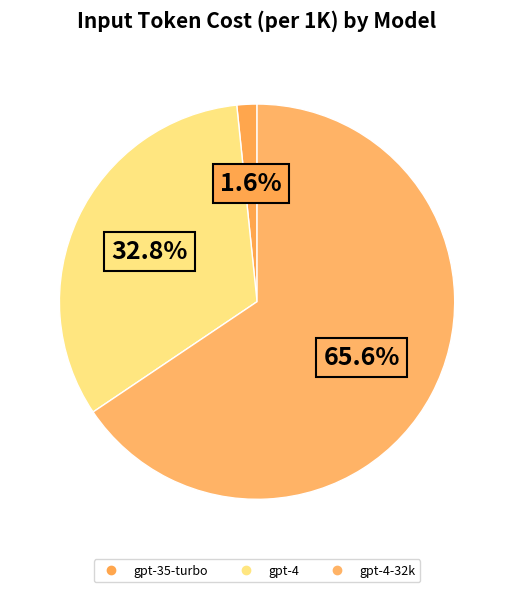

Does any single category account for the majority?

Yes